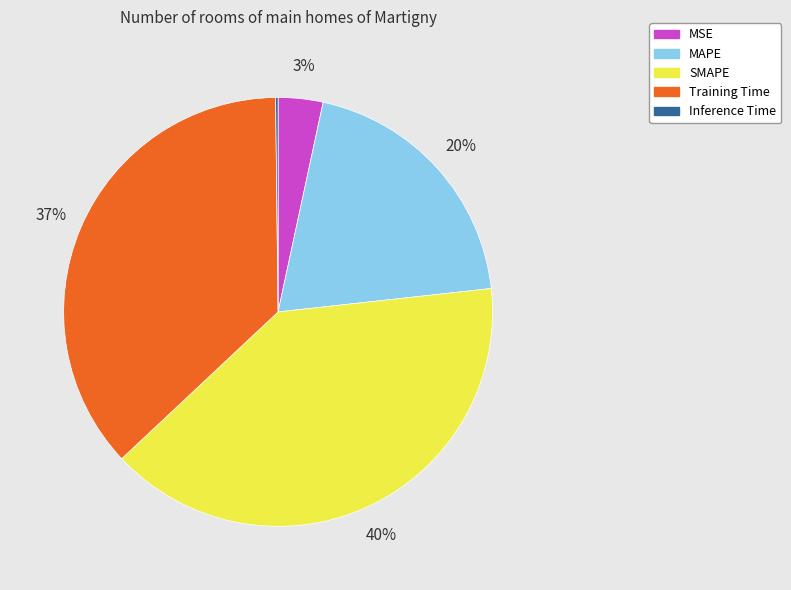

Is it true that MSE is 3% of the pie?

True